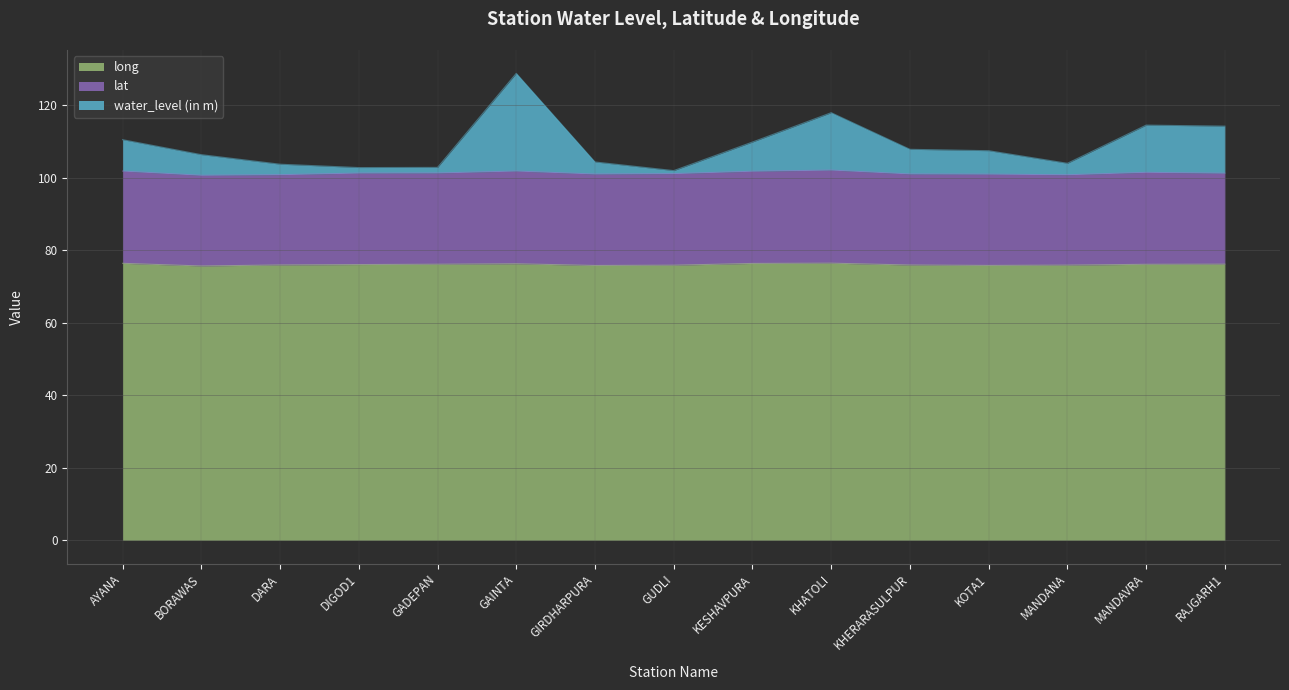

Where does the water_level (in m) series first go above 107?

AYANA